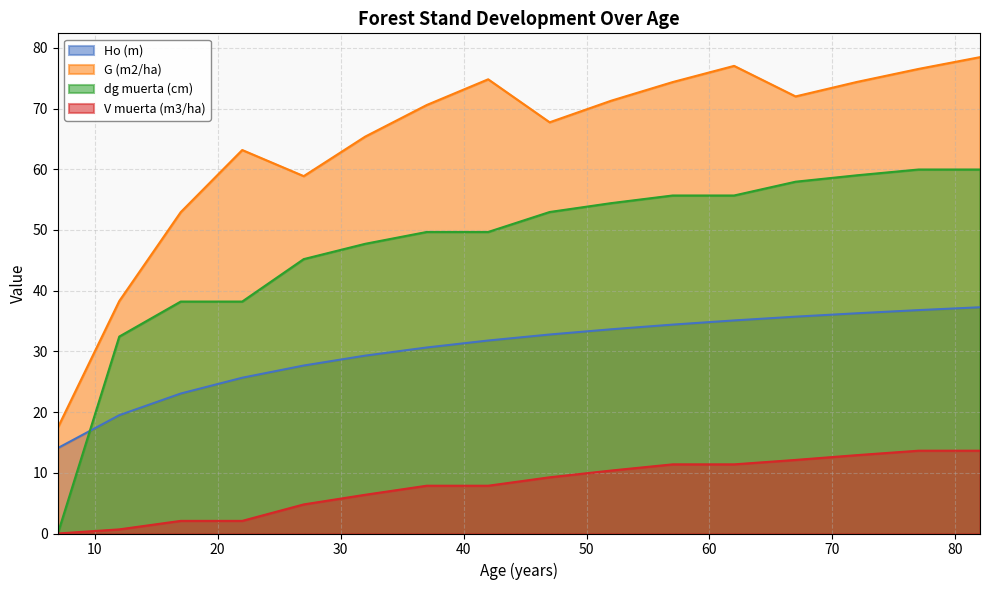

What are all the series names shown in the legend?

Ho (m), G (m2/ha), dg muerta (cm), V muerta (m3/ha)